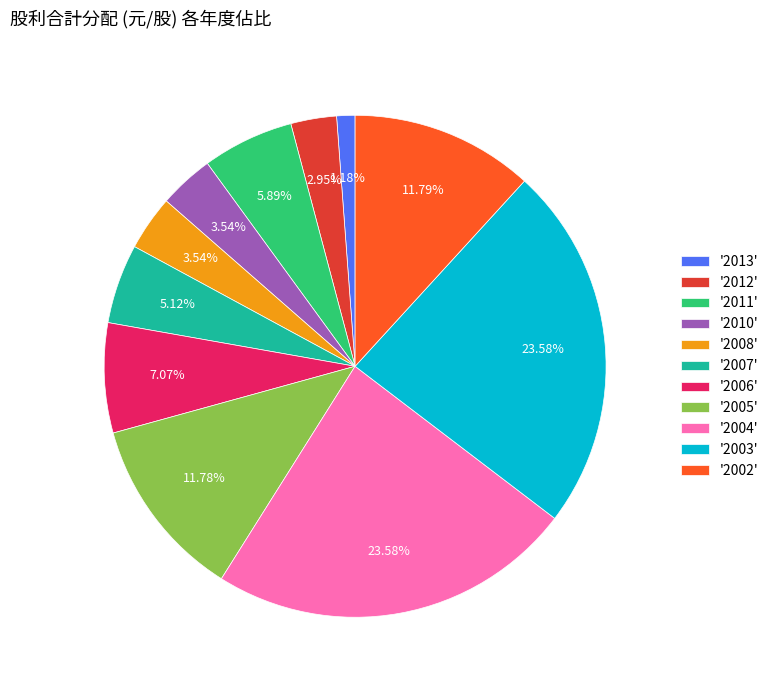

Does '2011' account for over 50% of the chart?

No